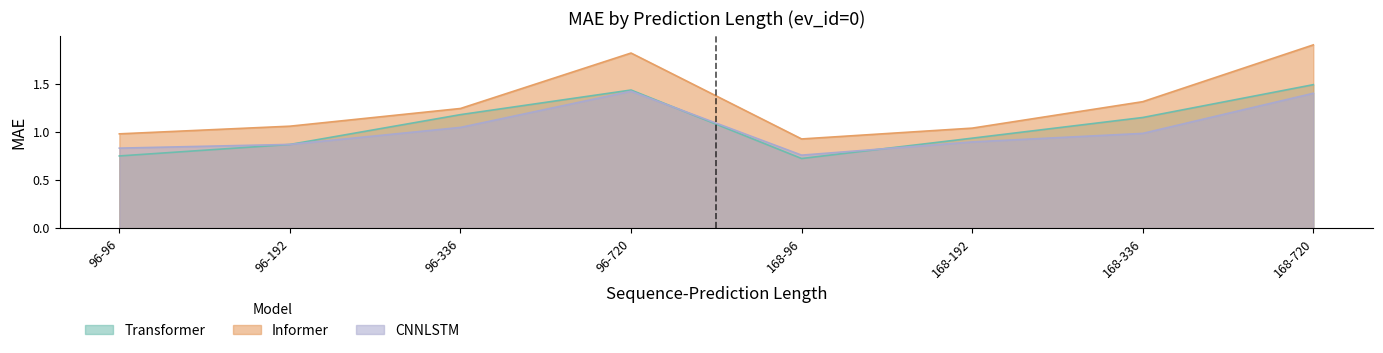

Does the chart have visible grid lines?

No